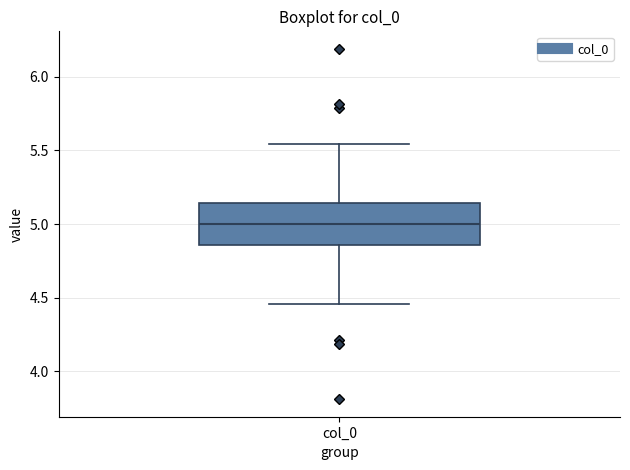

Read this box plot against the y-axis: the position of the median line, the range covered by the box, and the ends of both whiskers. The values are not printed on the chart, so give them approximately, as read against the axis.

median 5.00, box 4.85 to 5.15, whiskers 4.45 to 5.55